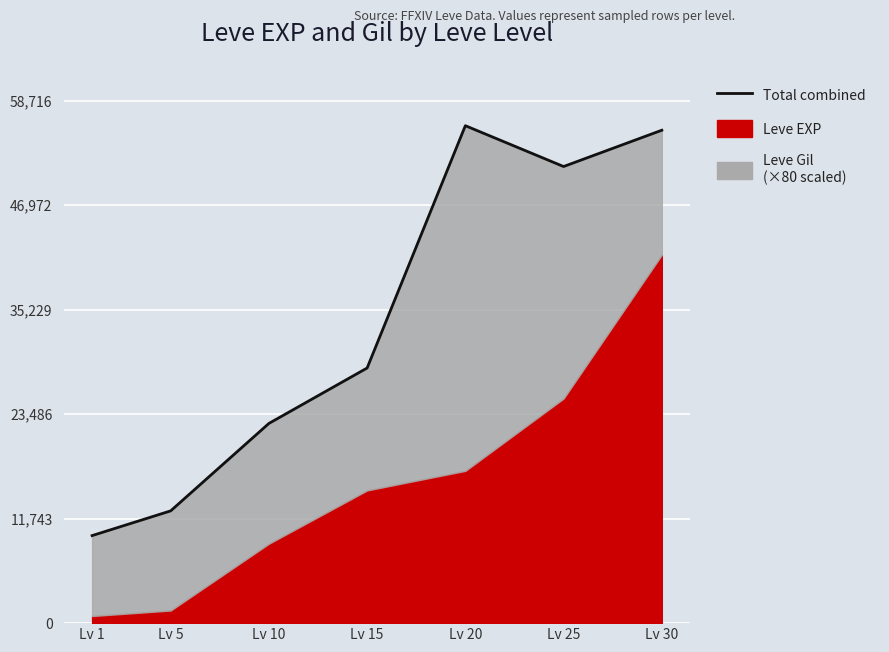

Count the number of categories in the chart.

7